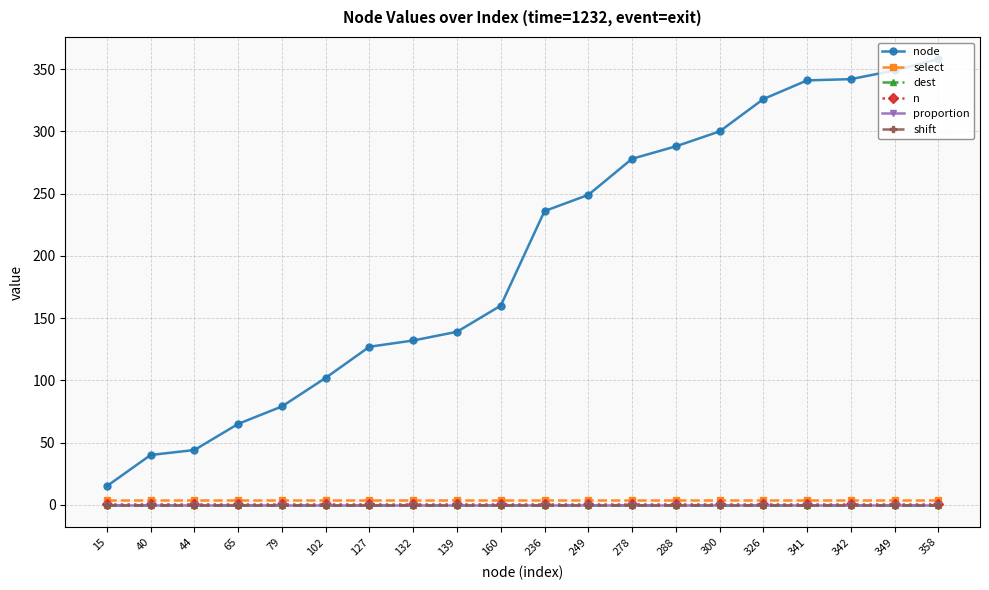

Does the chart have visible grid lines?

Yes